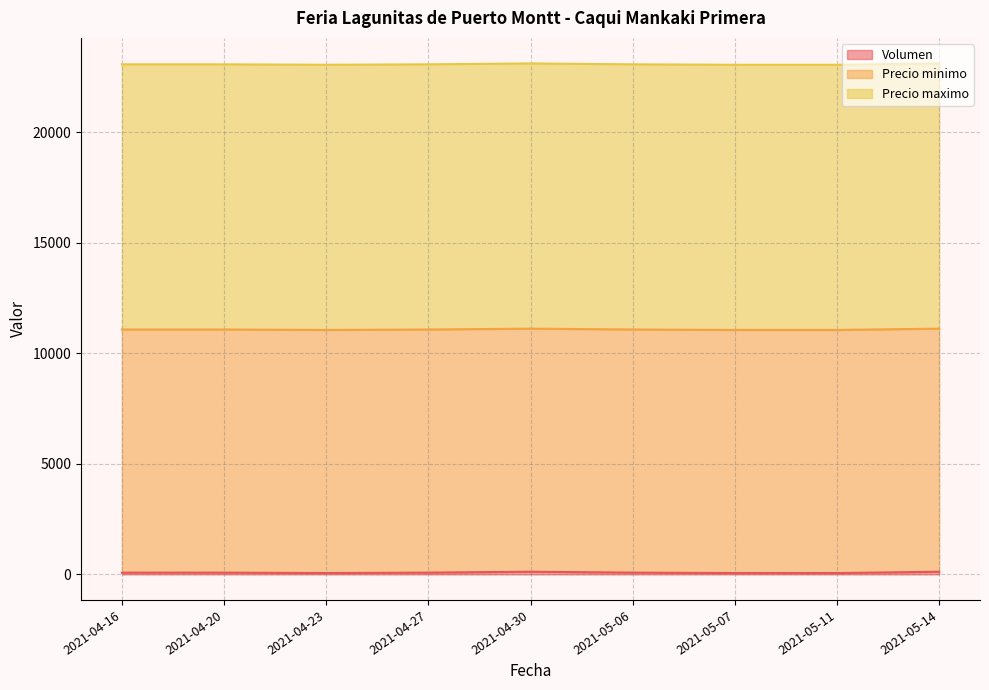

Is the value of Volumen at 2021-05-07 greater than the value of Precio maximo at 2021-04-16?

No